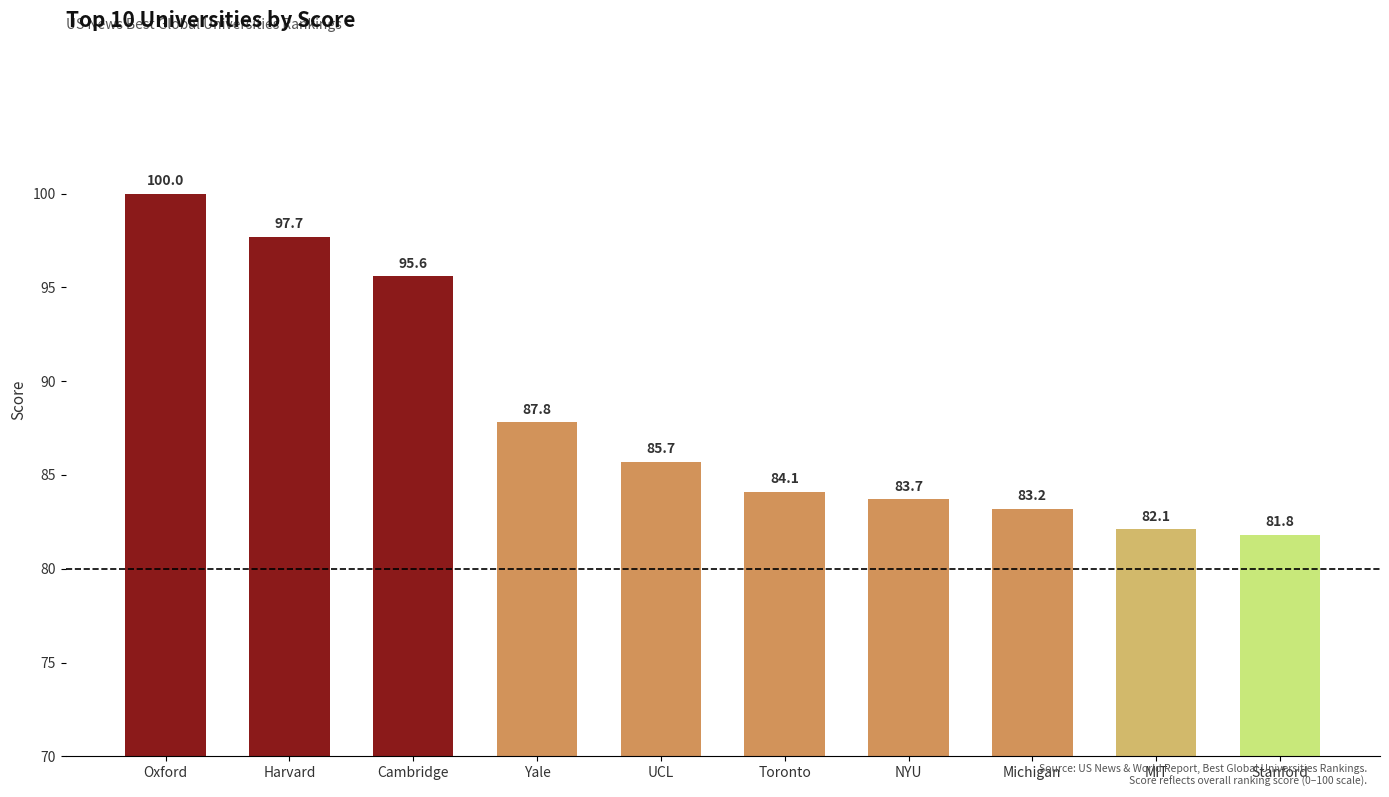

How many bars are there in total?

10